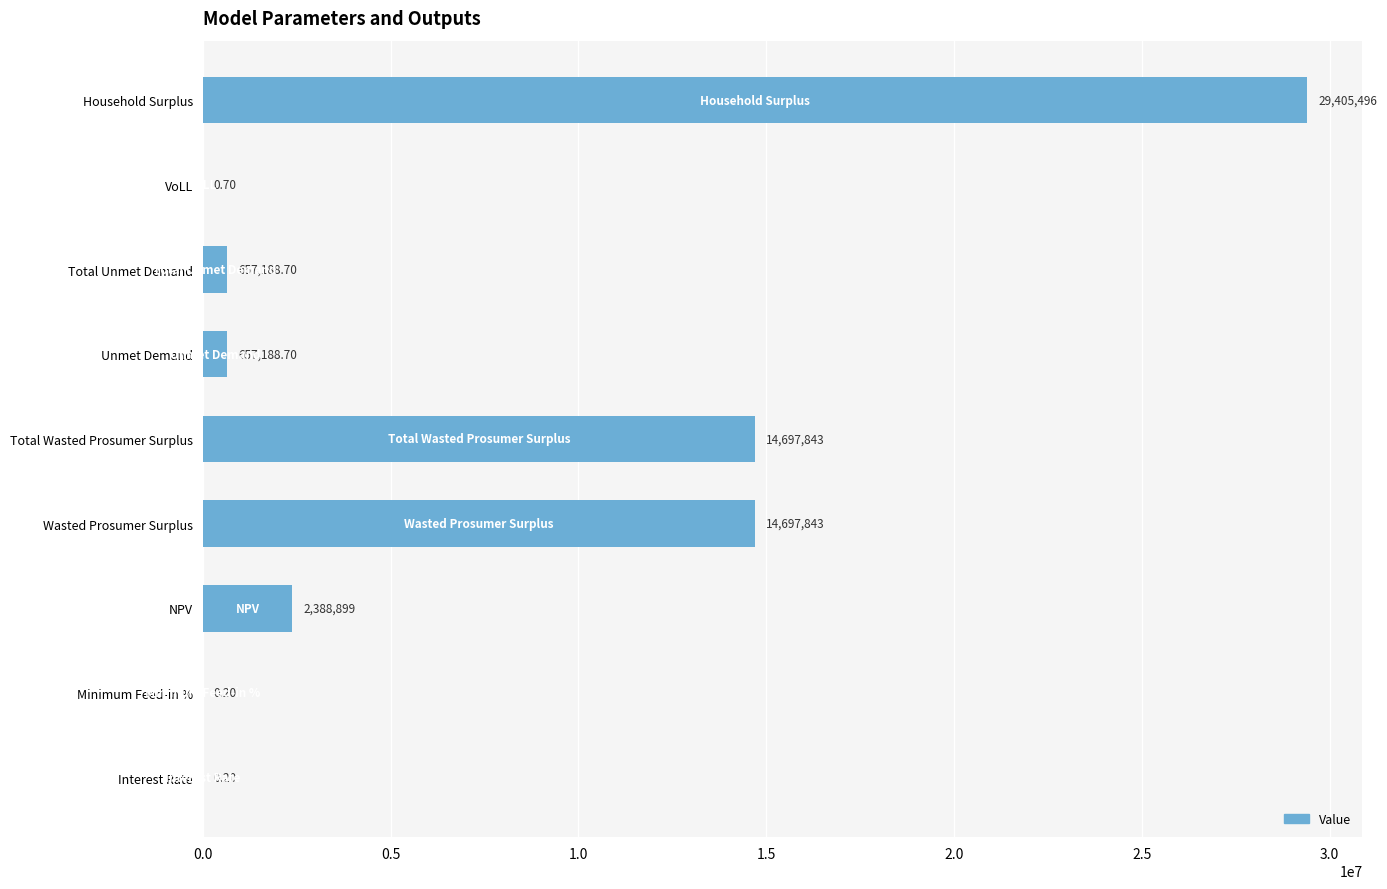

What is the change in value from Unmet Demand to Household Surplus?

+28748307.2